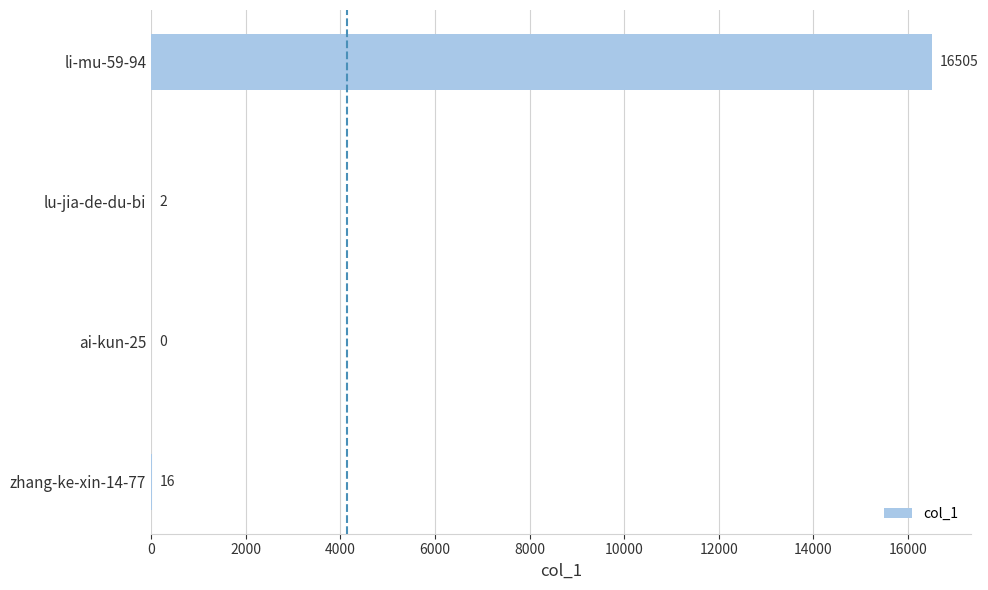

Reading bottom to top, extract all data points from this chart.

zhang-ke-xin-14-77=16	ai-kun-25=0	lu-jia-de-du-bi=2	li-mu-59-94=16505